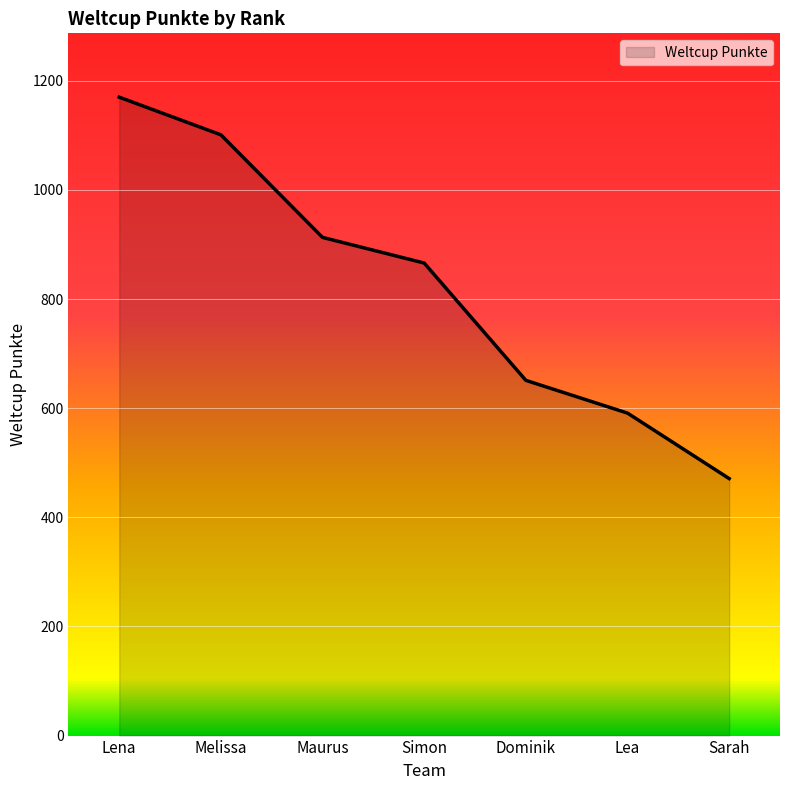

What position from the right is Lena?

7